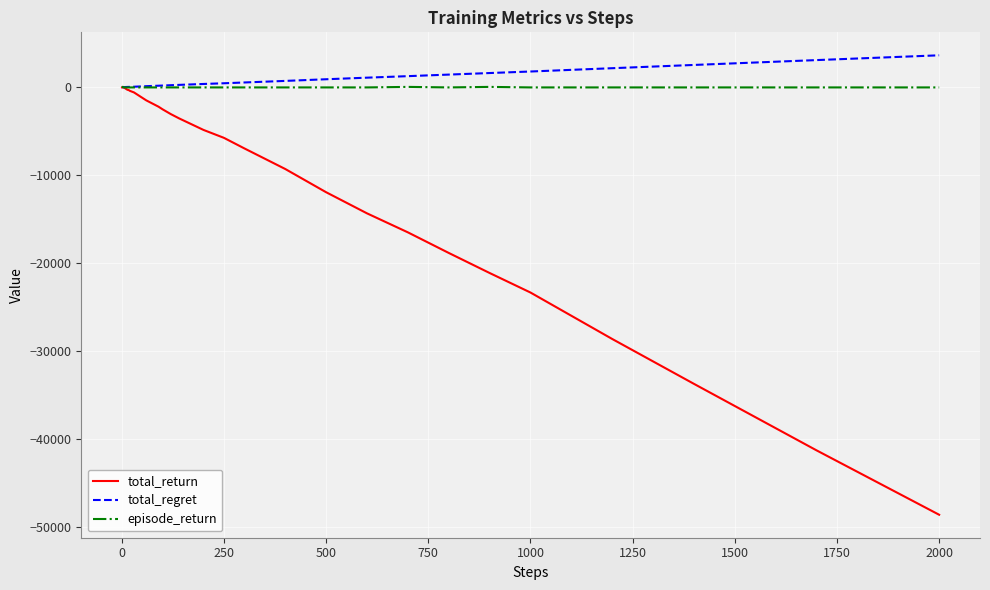

Does the chart display data point markers on the line(s)?

No